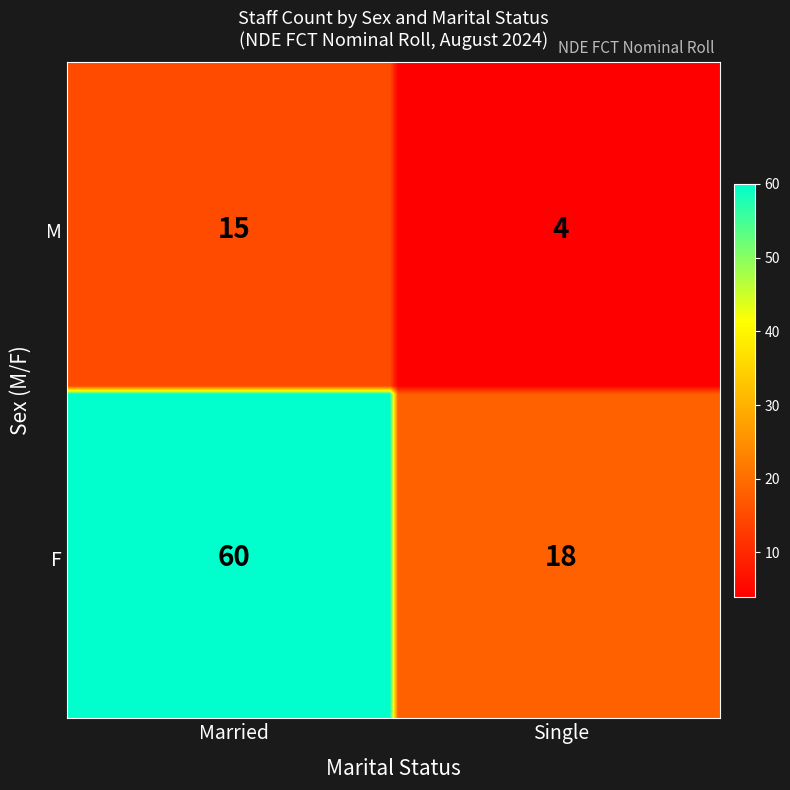

Approximately how many times larger is the value at M_Married compared to F_Single?

0.8